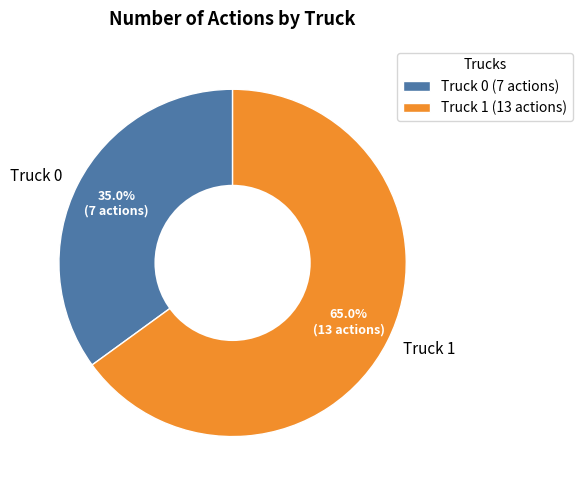

Count the number of slices in the pie.

2